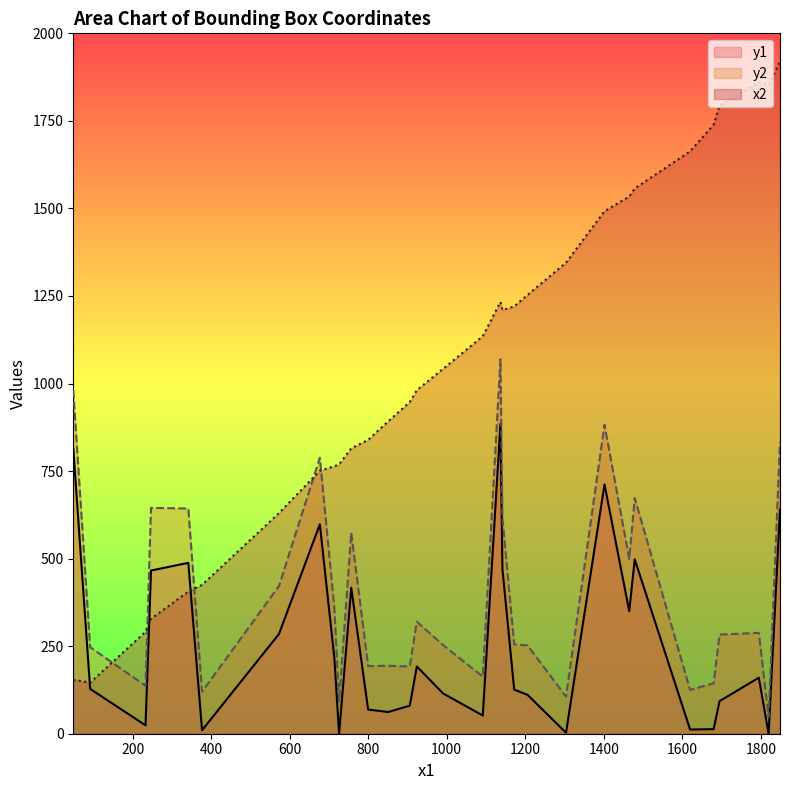

What is the difference between the y2 values at 233 and 1695?

146